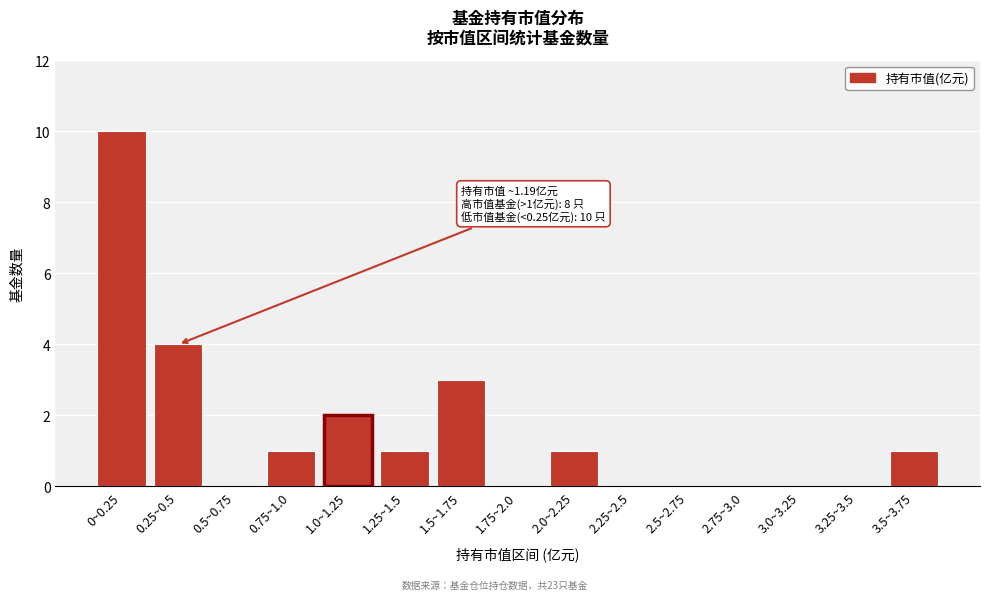

Reading left to right, extract all data points from this chart.

0~0.25=10	0.25~0.5=4	0.5~0.75=0	0.75~1.0=1	1.0~1.25=2	1.25~1.5=1	1.5~1.75=3	1.75~2.0=0	2.0~2.25=1	2.25~2.5=0	2.5~2.75=0	2.75~3.0=0	3.0~3.25=0	3.25~3.5=0	3.5~3.75=1